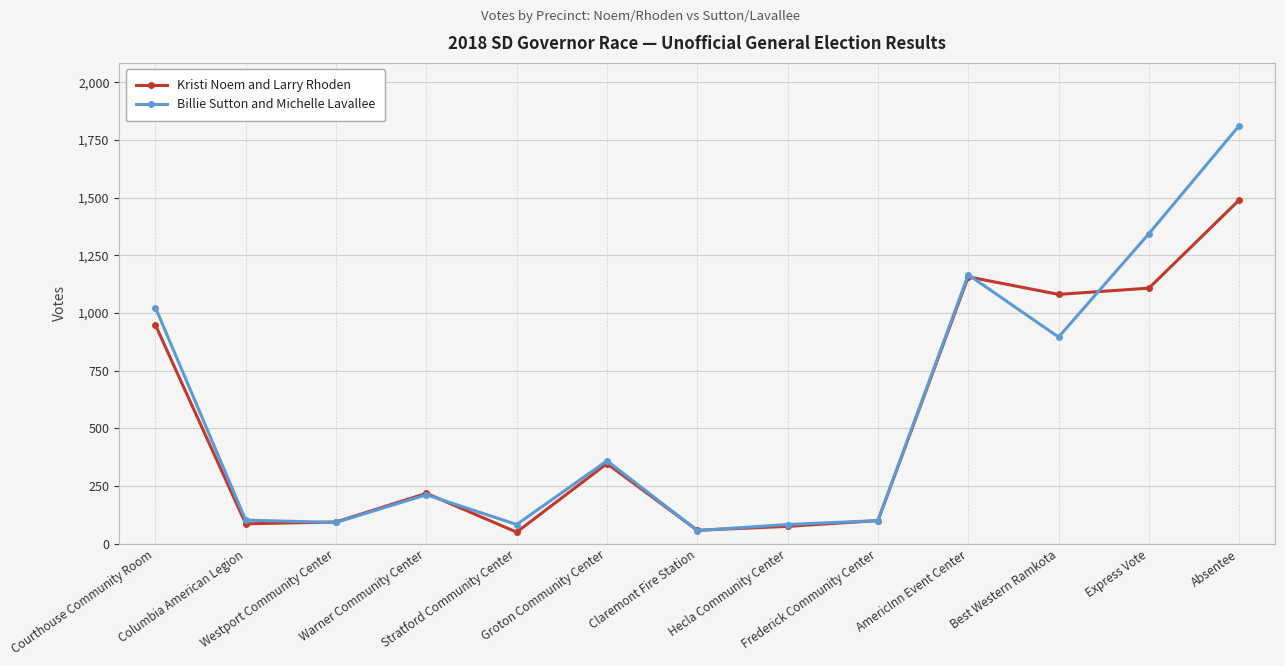

List the series in order of their overall mean, lowest first.

Kristi Noem and Larry Rhoden, Billie Sutton and Michelle Lavallee